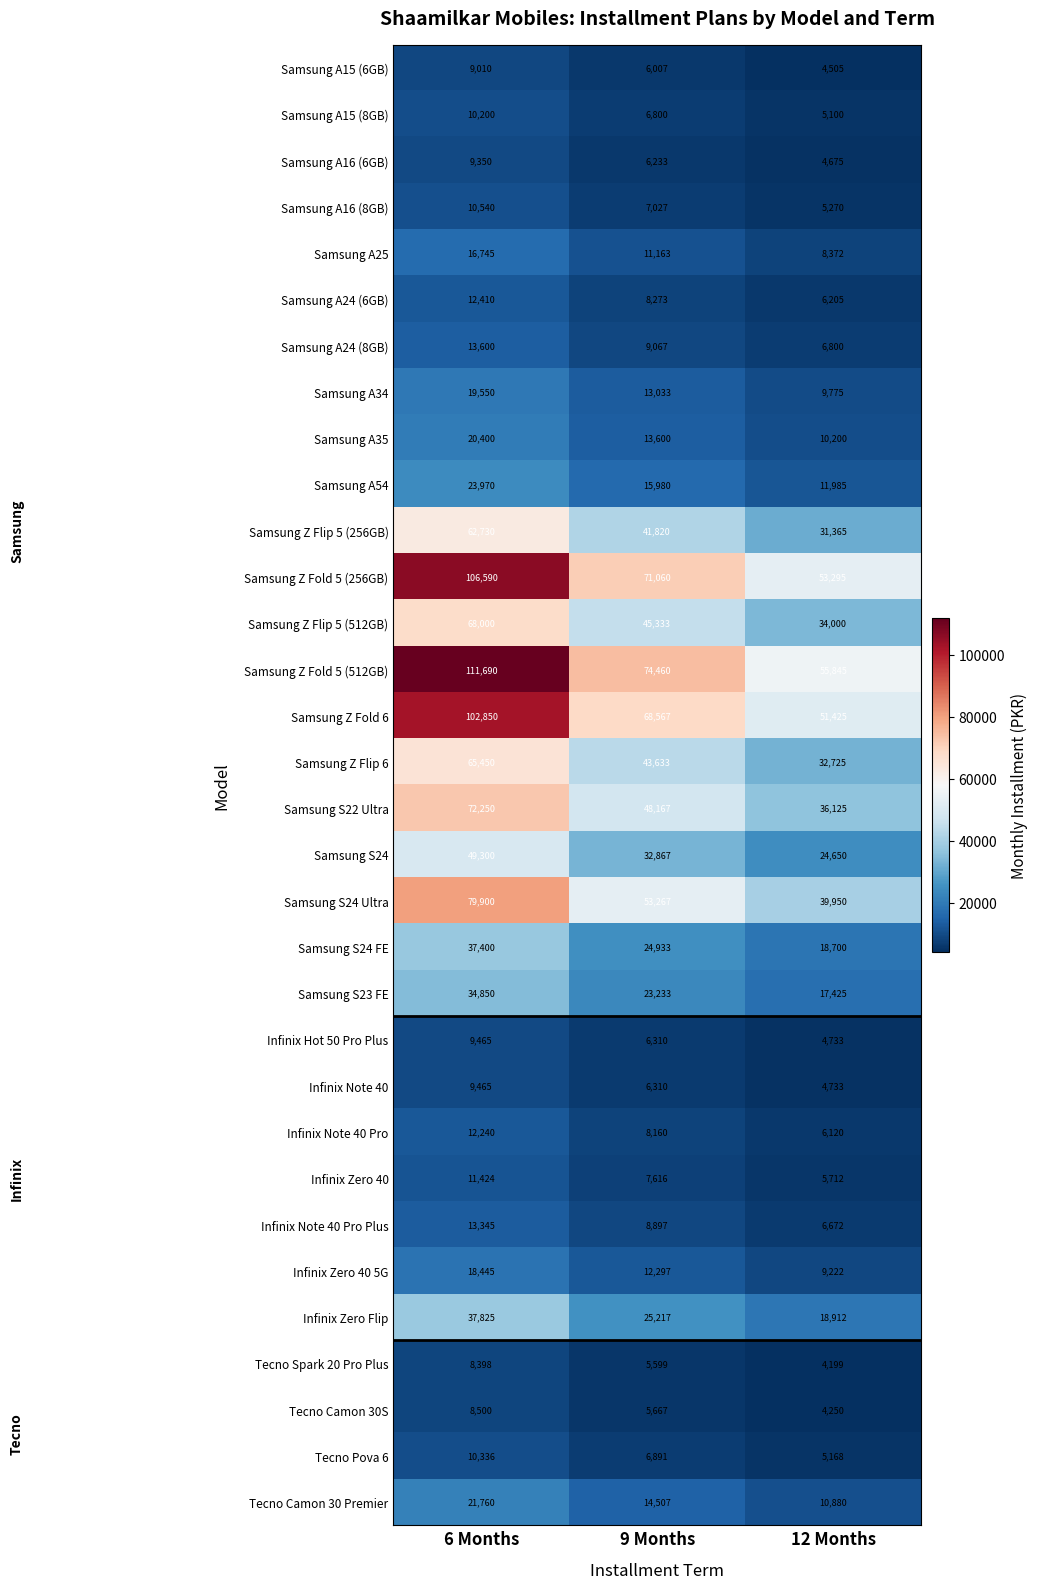

The Samsung Z Fold 6 series shows 68567 at 9 Months. True or false?

True